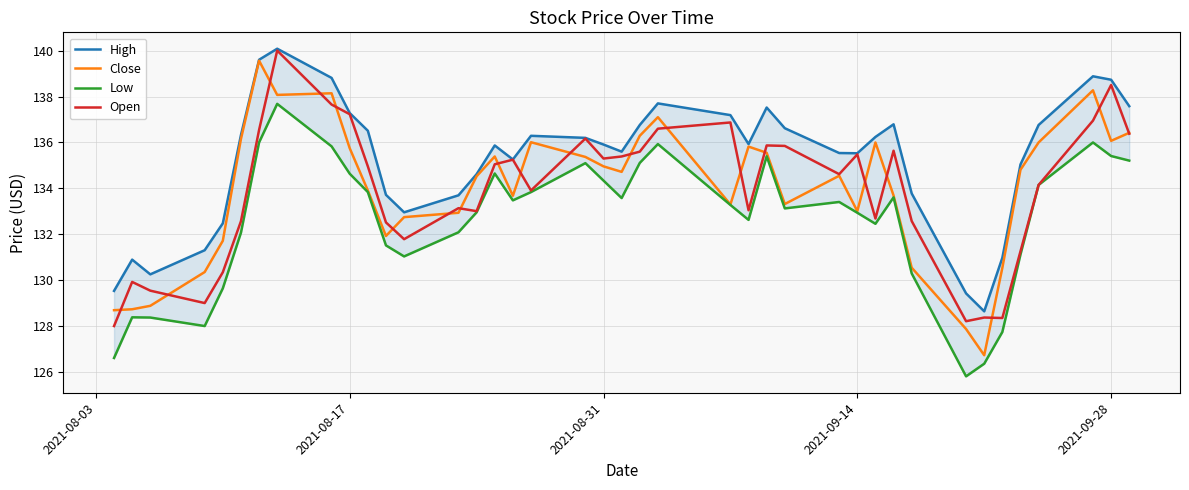

Is this an area chart (filled region under the line)?

No